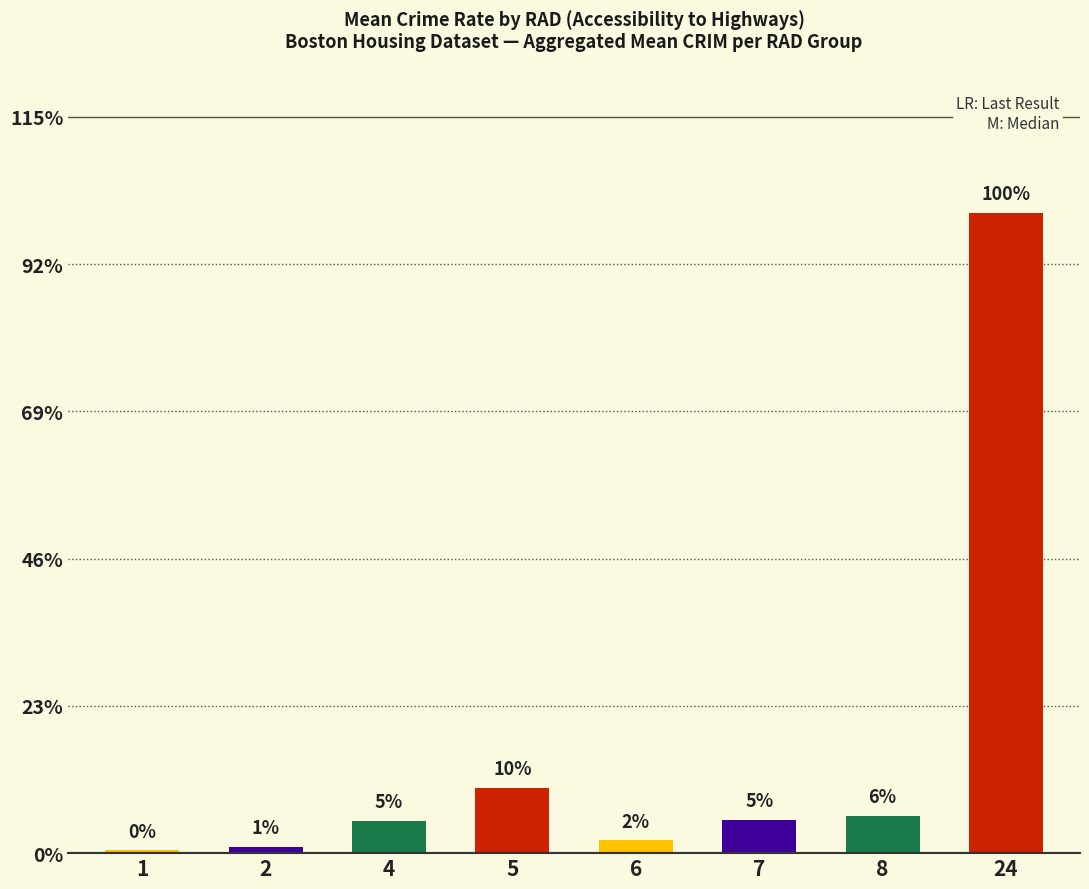

List the labels in order of value, smallest first.

1, 2, 6, 4, 7, 8, 5, 24